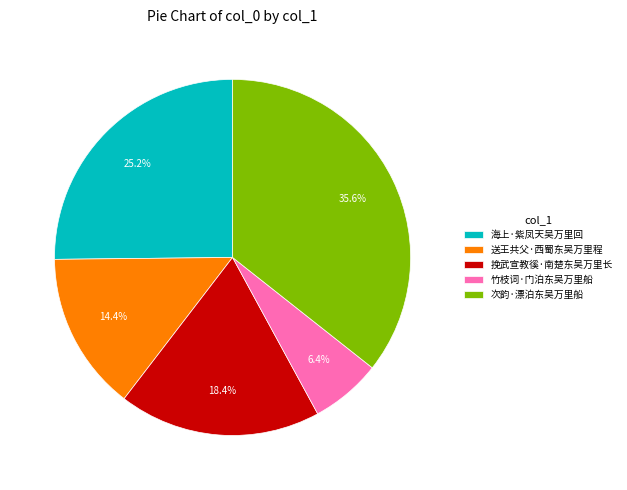

Approximately how many times larger is the value at 海上·紫凤天吴万里回 compared to 挽武宣教徯·南楚东吴万里长?

1.4